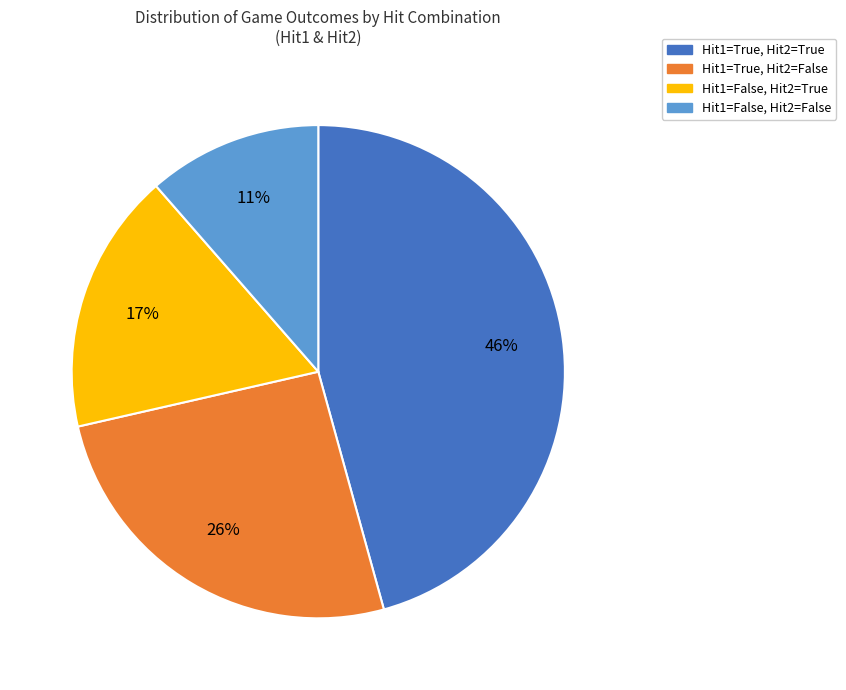

To the nearest percent, what portion does Hit1=True, Hit2=False represent?

26%